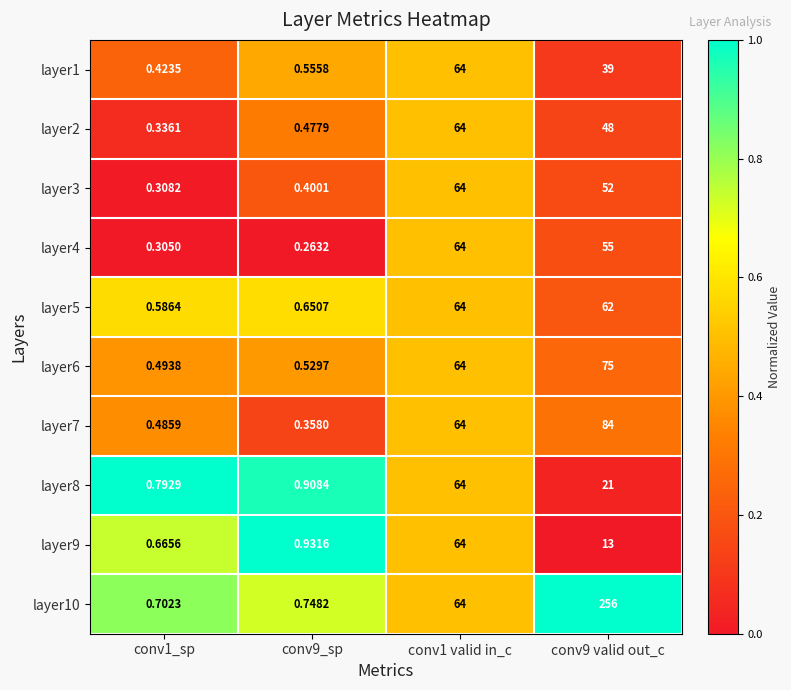

How many categories are shown in the chart?

4